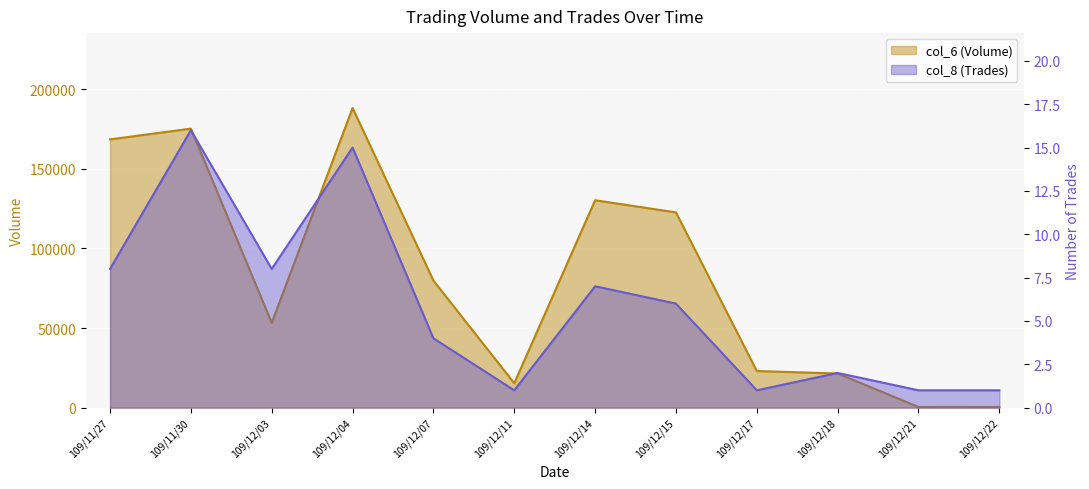

Which series has the largest total across all categories?

col_6 (Volume)